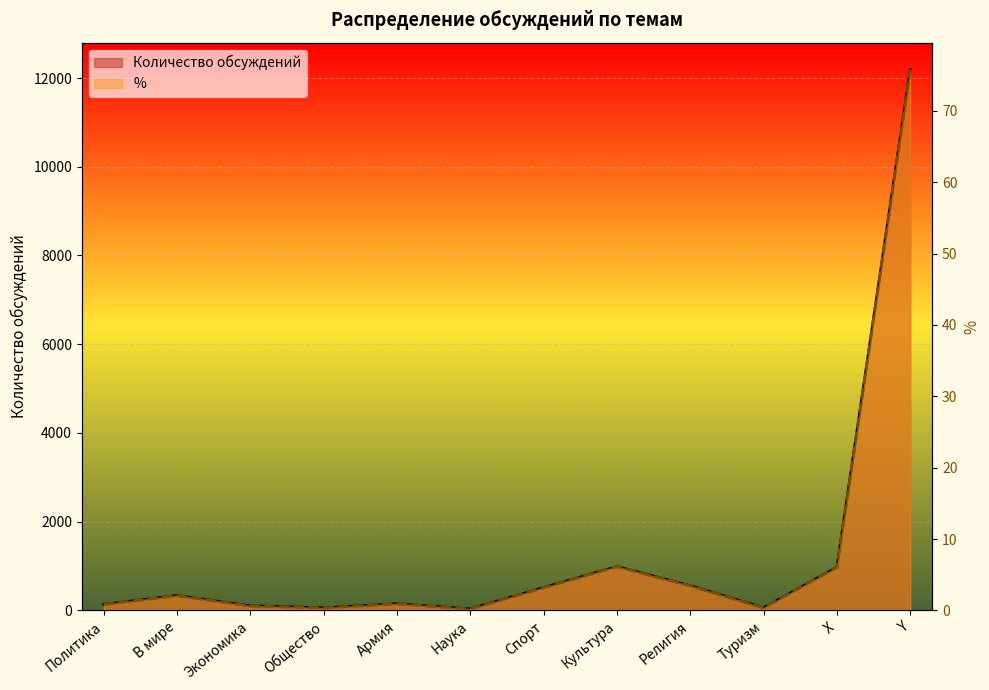

True or false: % and Количество обсуждений intersect in this chart.

False